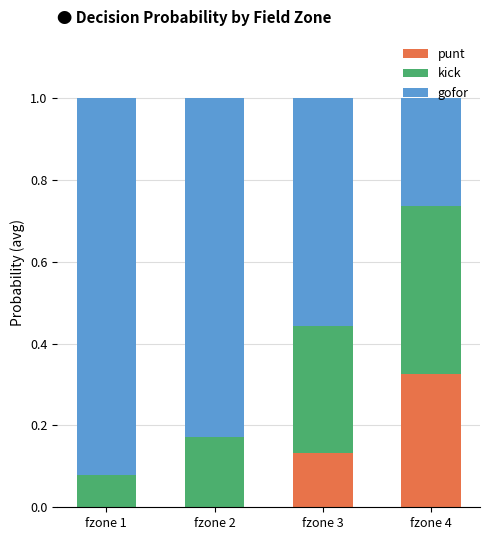

What is the total value across all series at fzone 3?

1.0